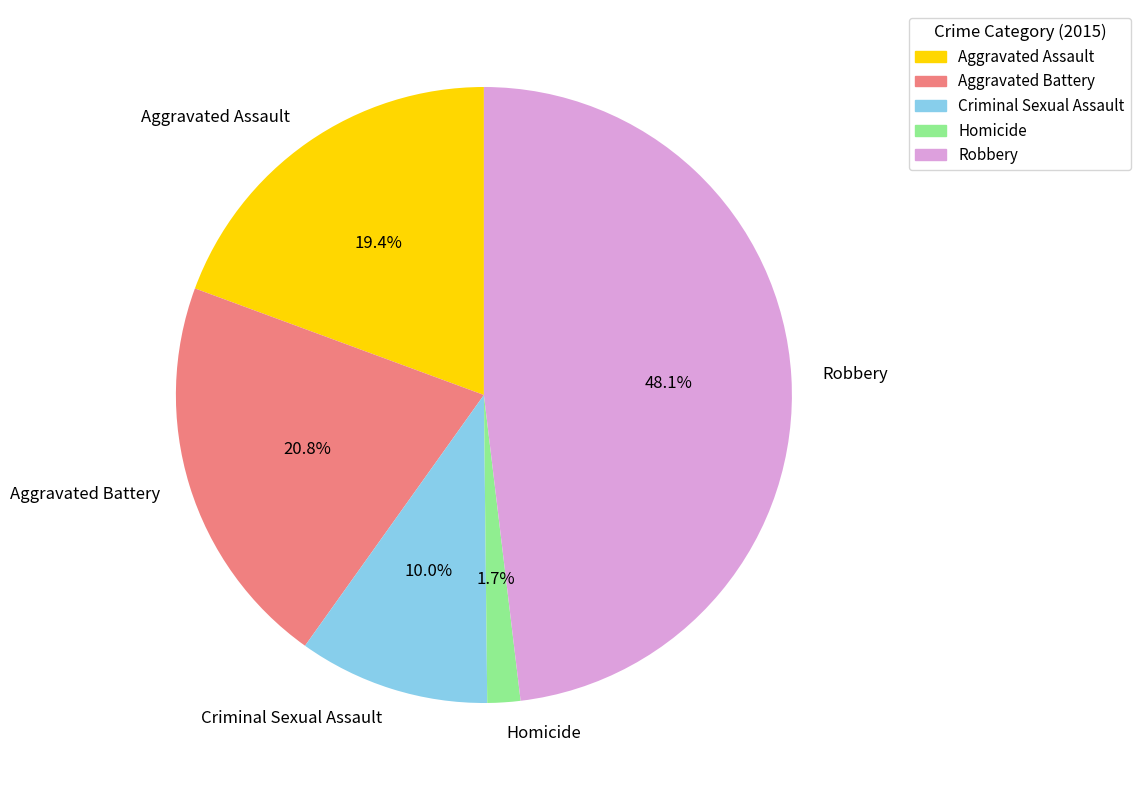

Which slice is the largest?

Robbery